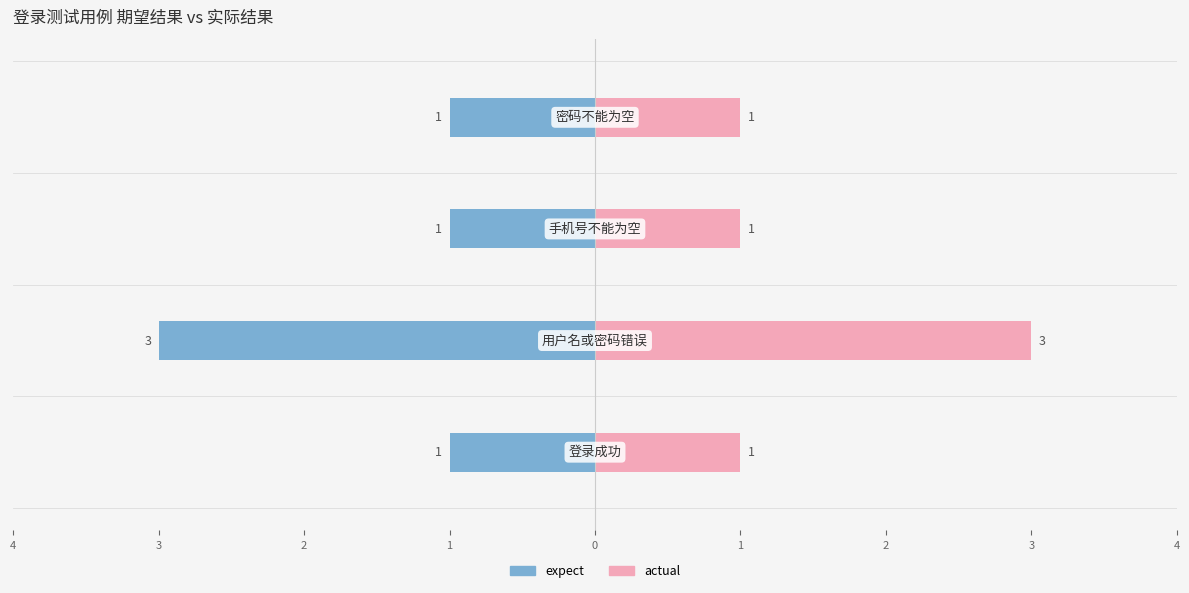

What is the difference between the second highest and minimum values in the expect series?

2